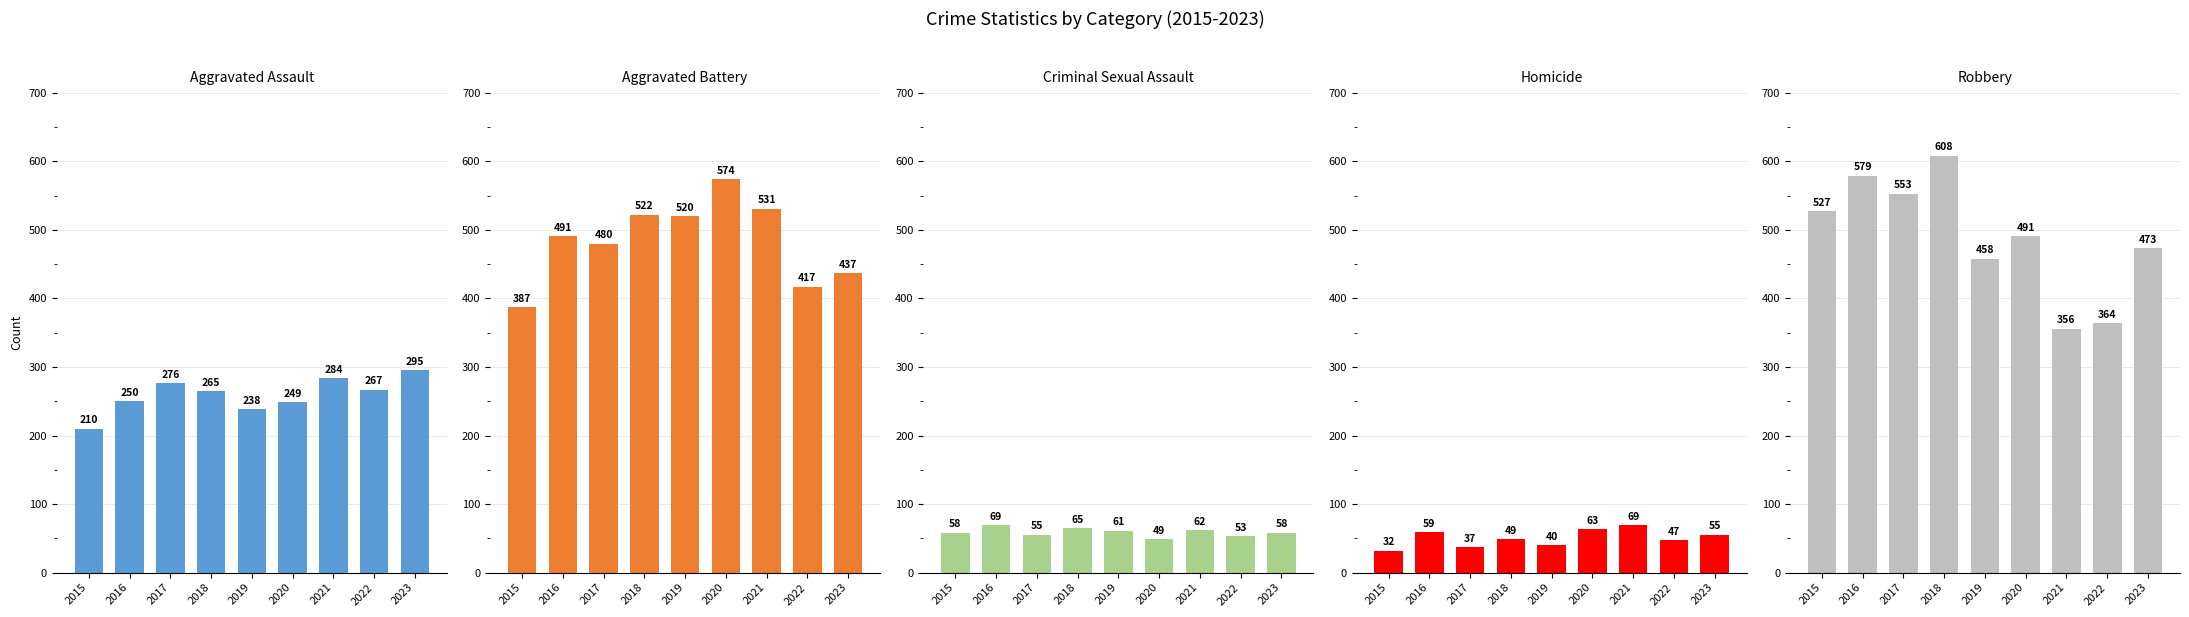

What is the difference between the Criminal Sexual Assault values at 2019 and 2018?

4